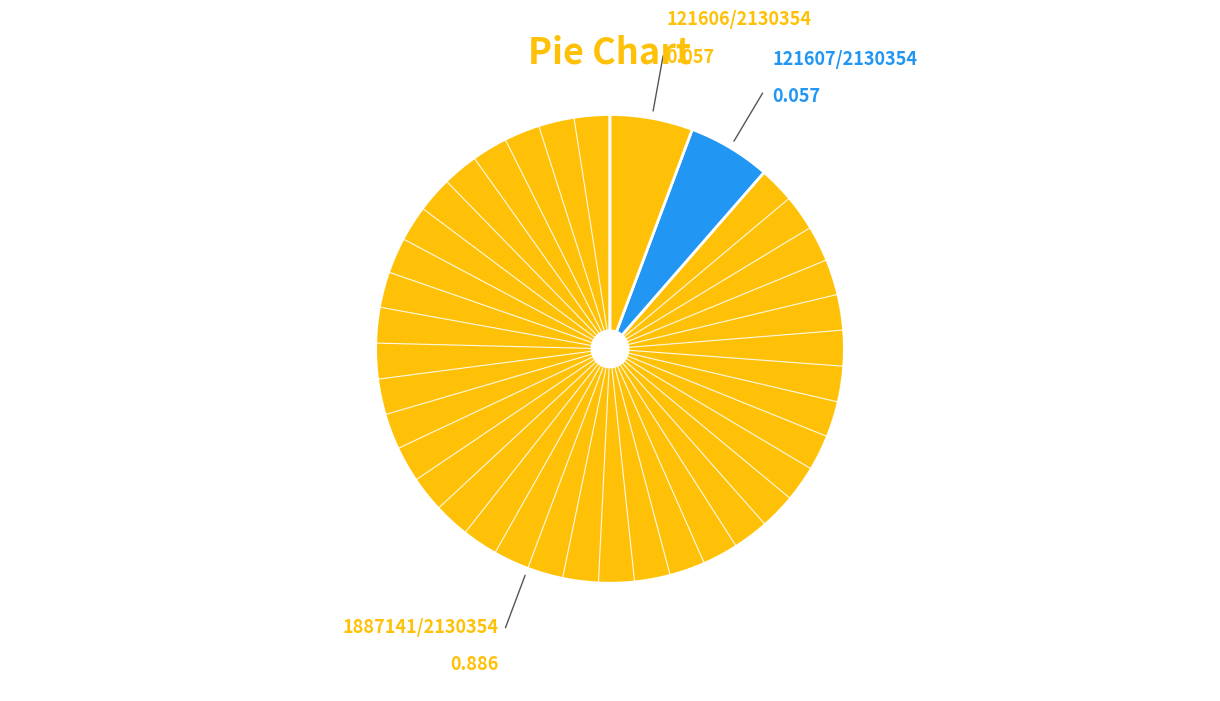

Count the number of slices in the pie.

3